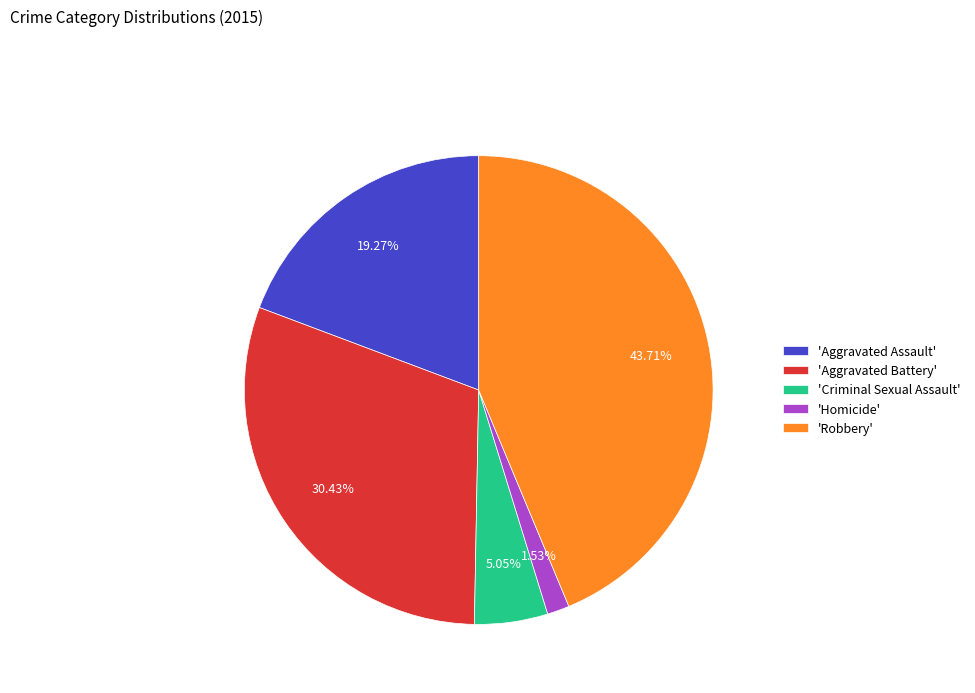

Combined, do 'Aggravated Assault' and 'Homicide' account for over 50%?

No